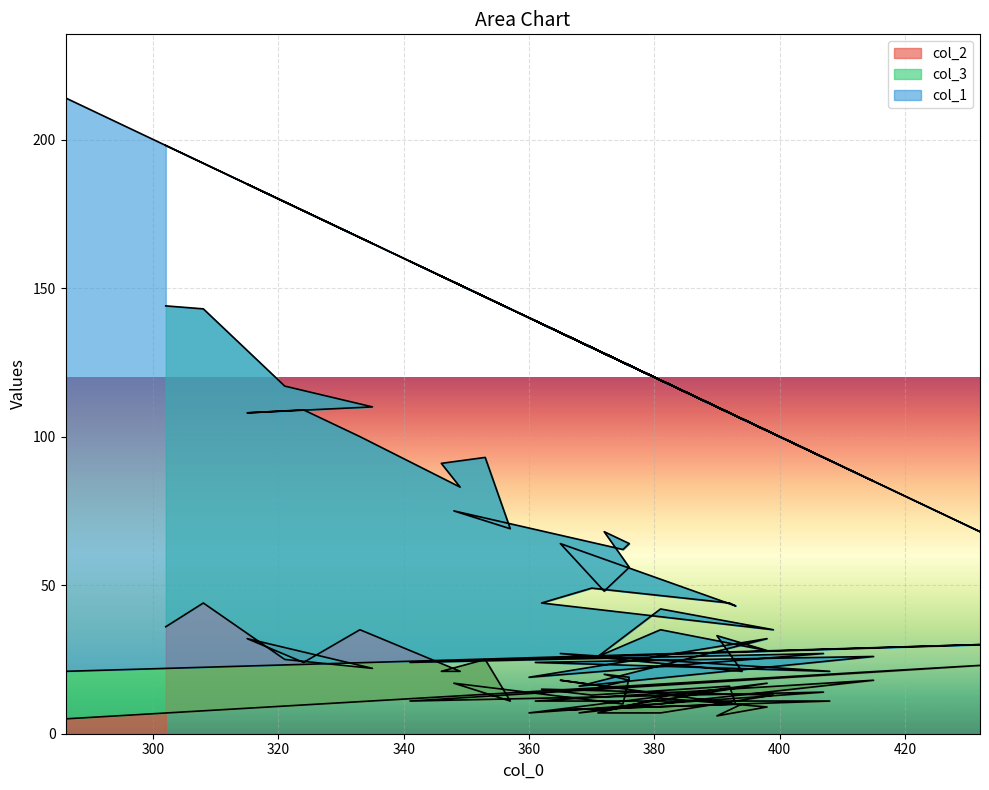

At which category does col_2 reach its first local valley?

341